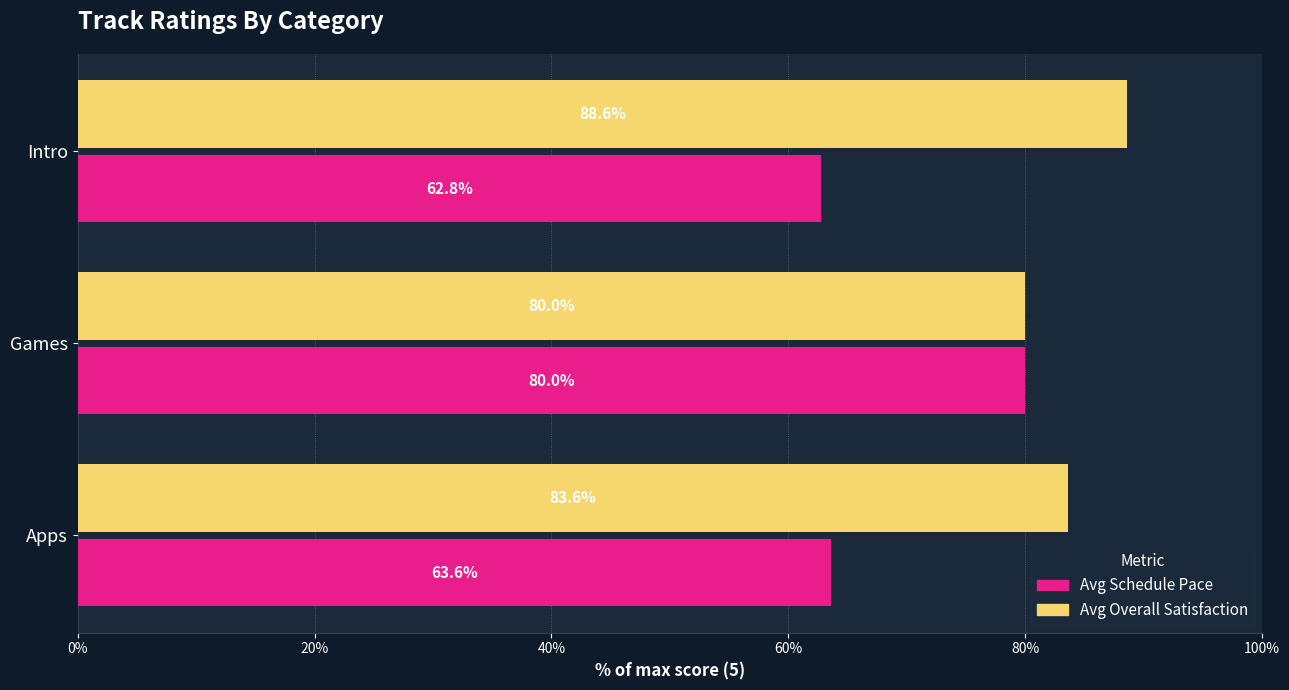

At how many categories does at least one series exceed 77?

3